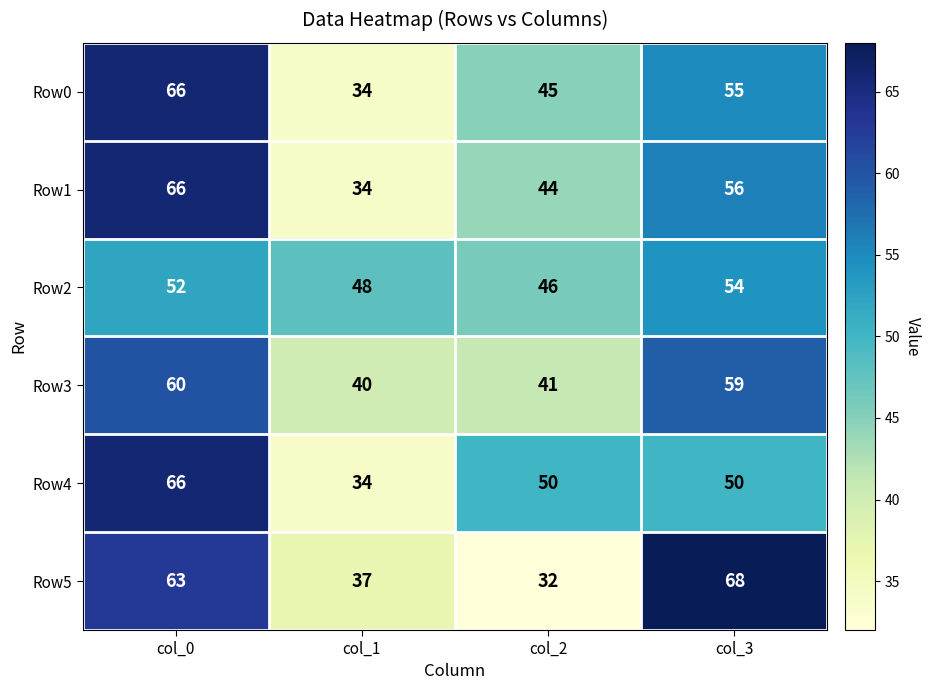

Which category has the lowest value in the Row0 series?

col_1